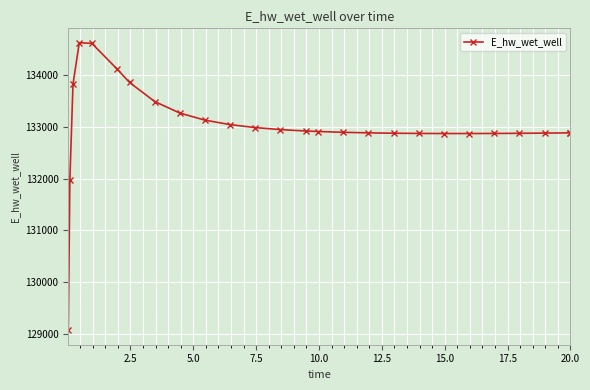

What is the sum of all values?

3458492.2